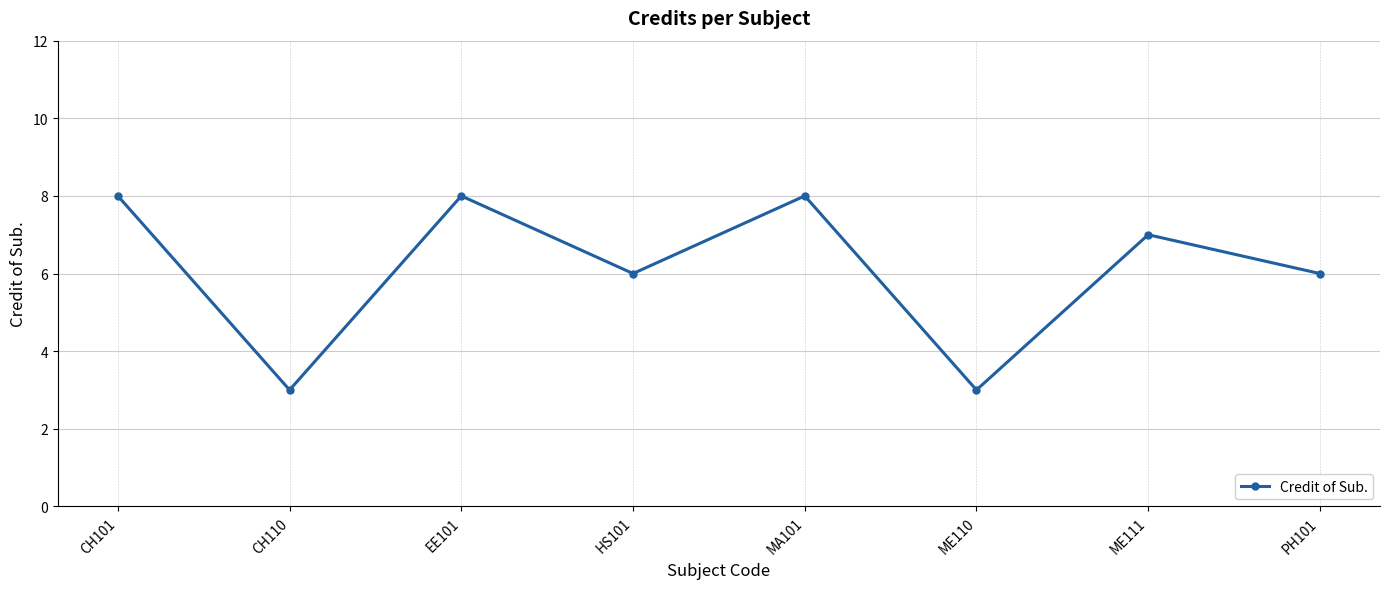

What is the sum of the values at MA101 and CH101?

16